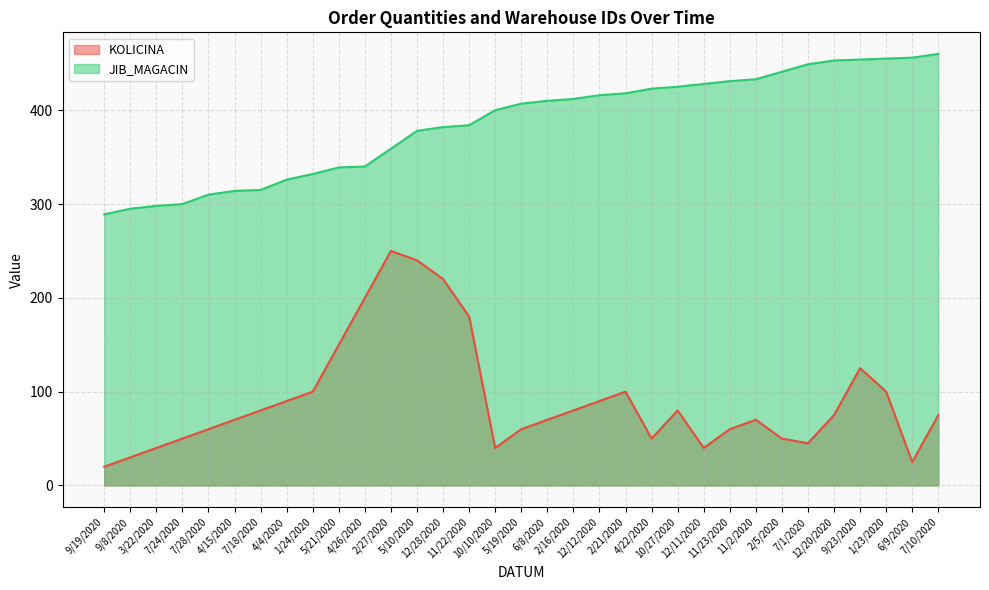

Where is KOLICINA nearest to the value 135?

9/23/2020